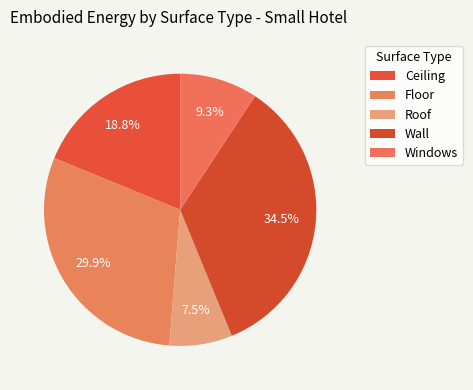

To the nearest percent, what is the combined percentage of Ceiling and Roof?

26%